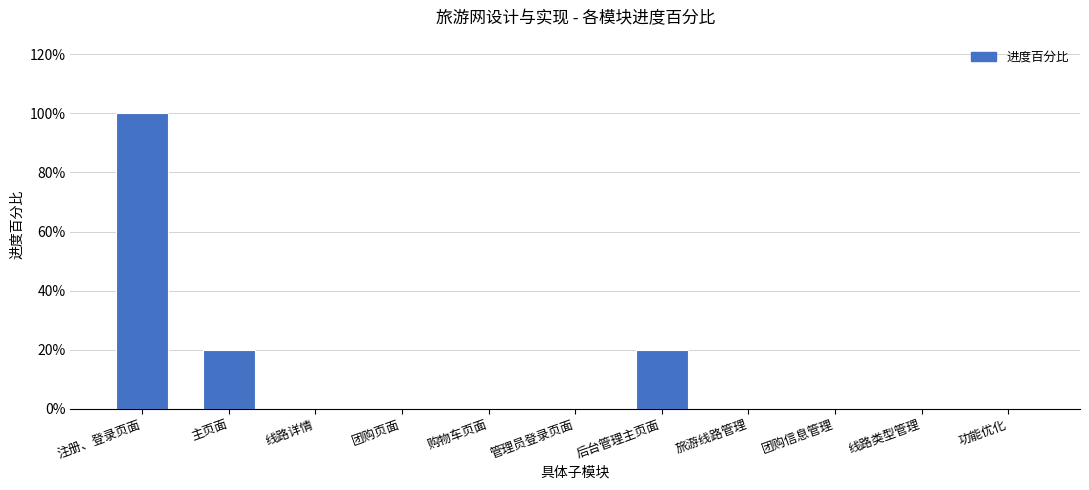

Are the bars horizontal?

No